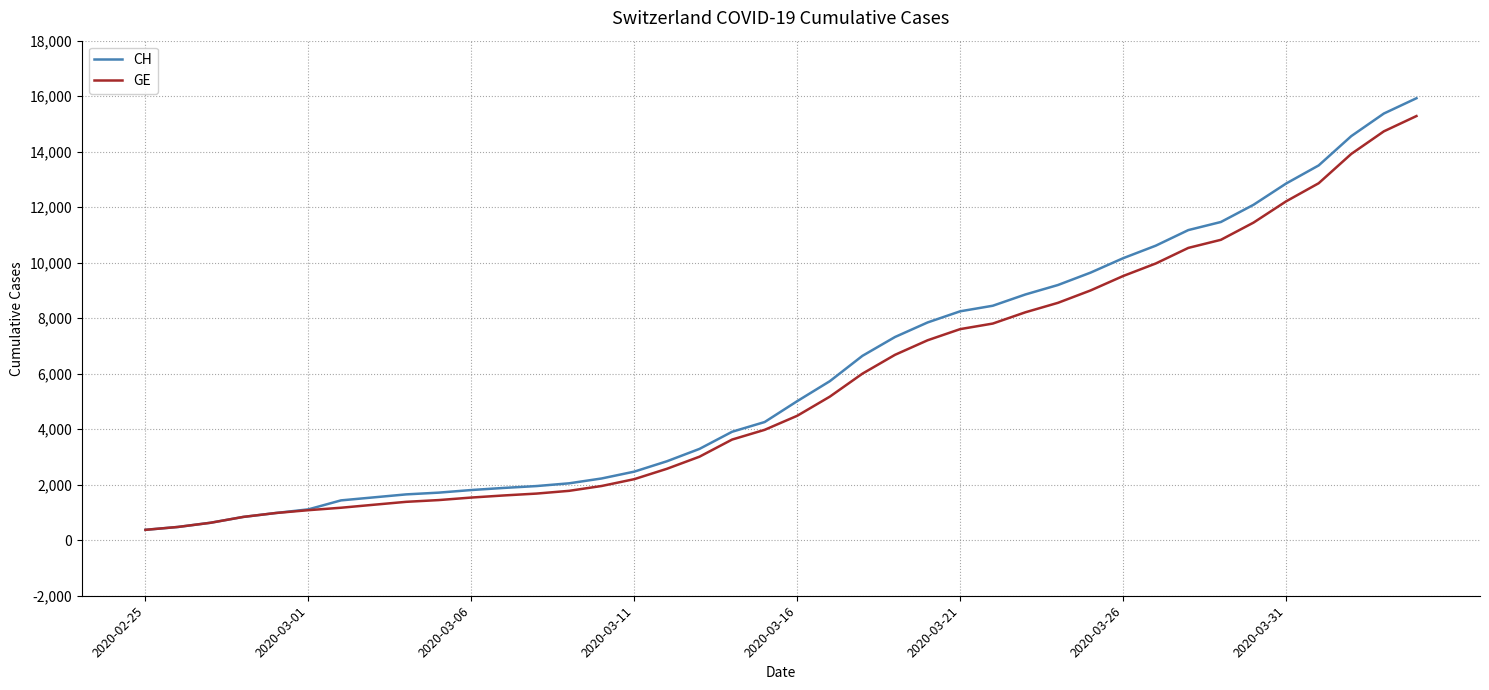

What is the maximum value for GE?

15284